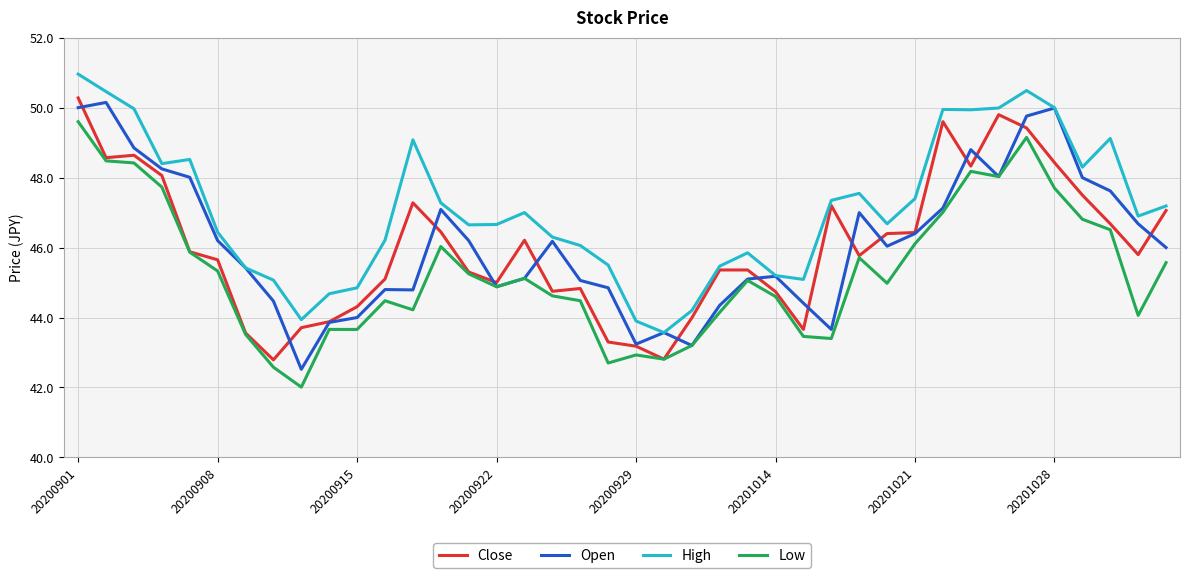

What is the maximum value shown in the chart?

51.0